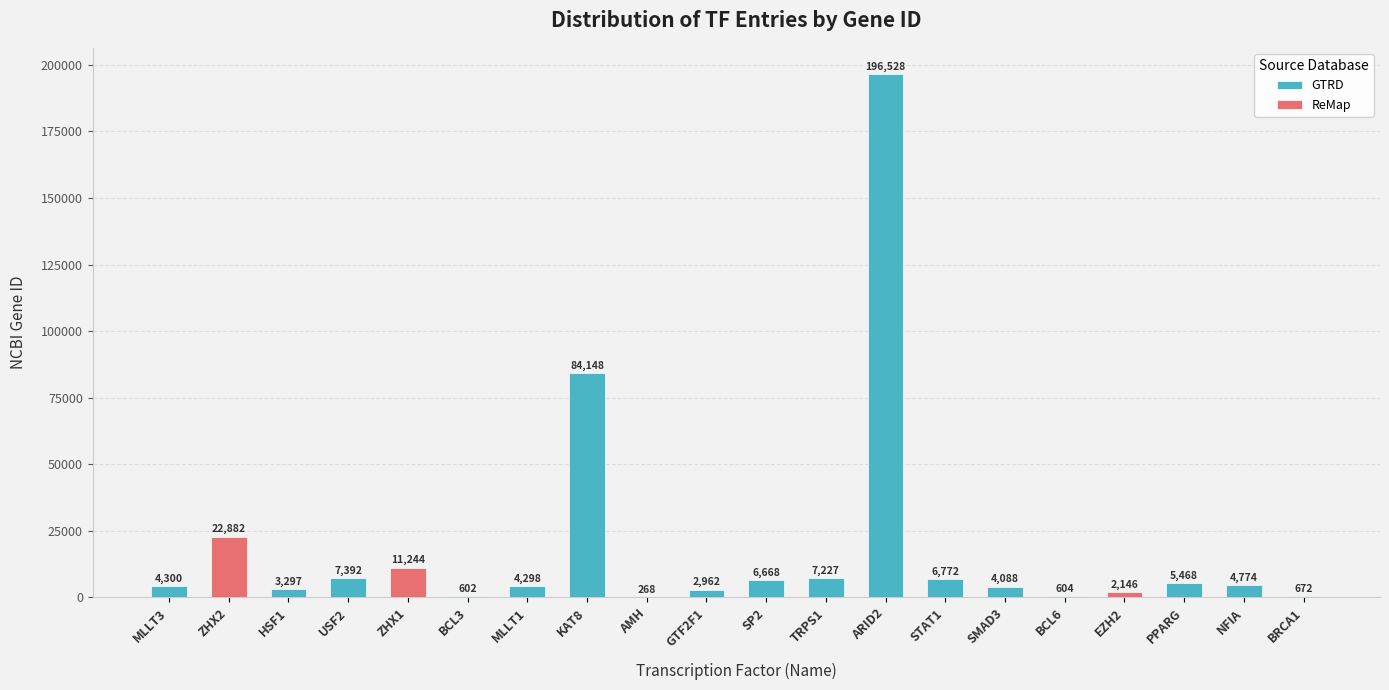

What is the ratio of the value at ARID2 to the value at TRPS1?

27.2